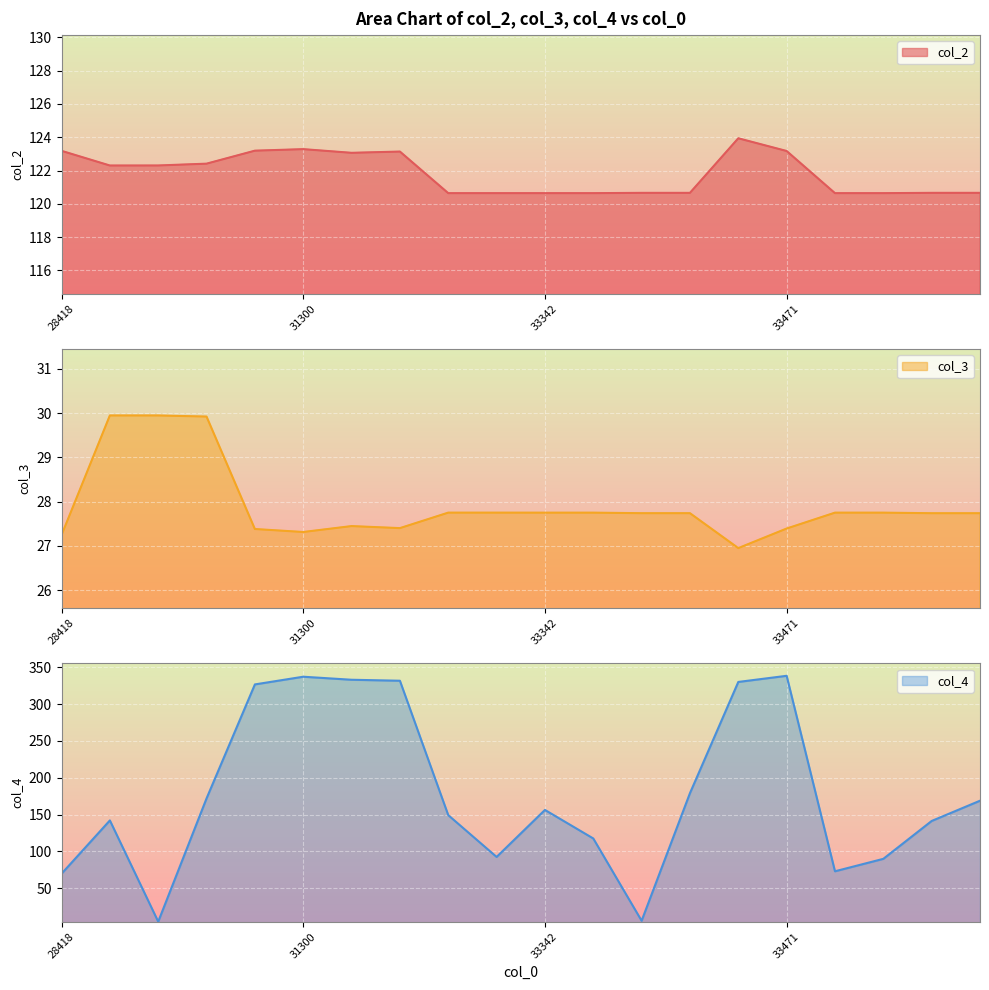

List the labels in order of col_4 value, largest first.

33471, 31300, 33042, 33060, 33446, 31299, 33444, 30569, 34403, 33342, 33287, 30076, 34402, 33343, 33288, 33969, 33968, 28418, 33443, 30417